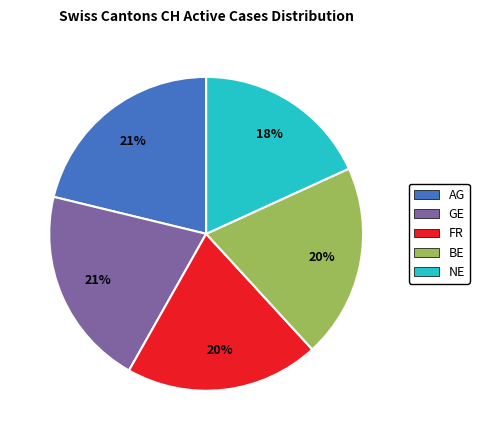

Does any single category account for the majority?

No